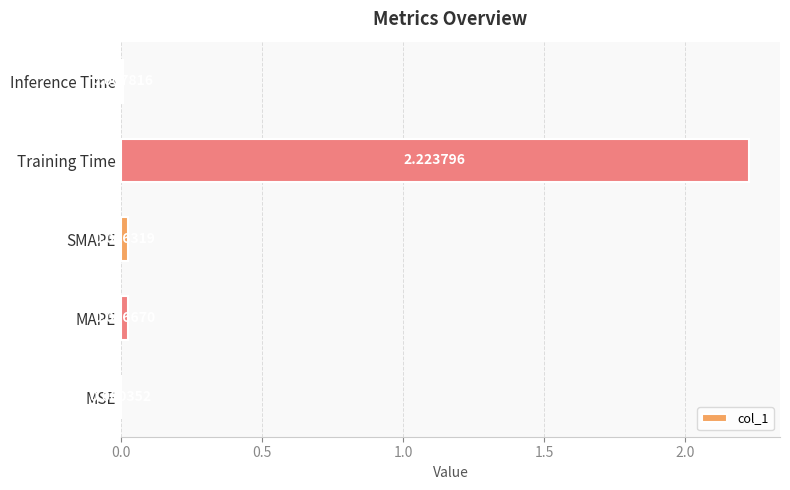

What is the change in value from SMAPE to Training Time?

+2.2